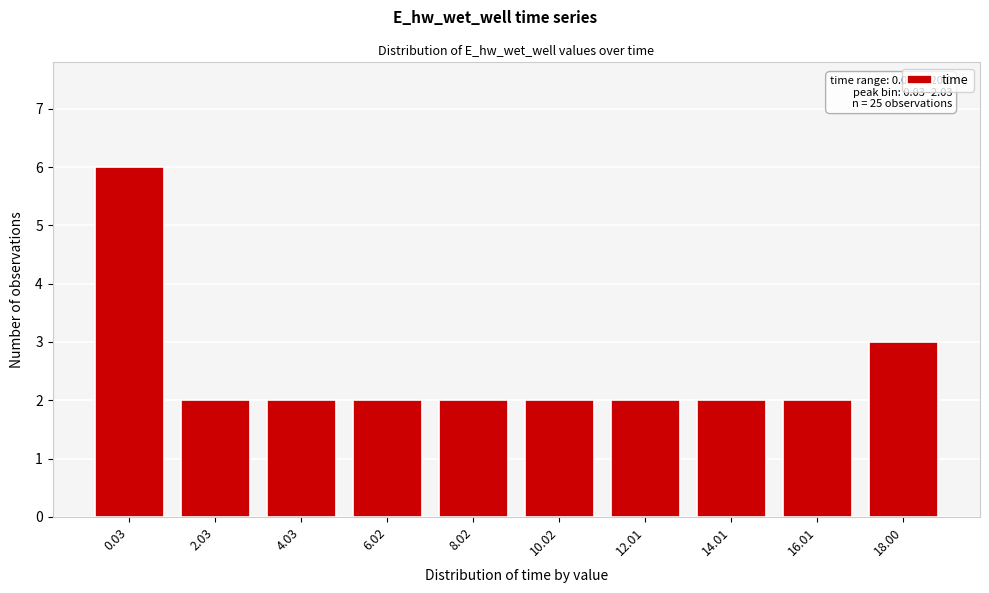

Reading left to right, list all the values displayed in this chart.

6	2	2	2	2	2	2	2	2	3